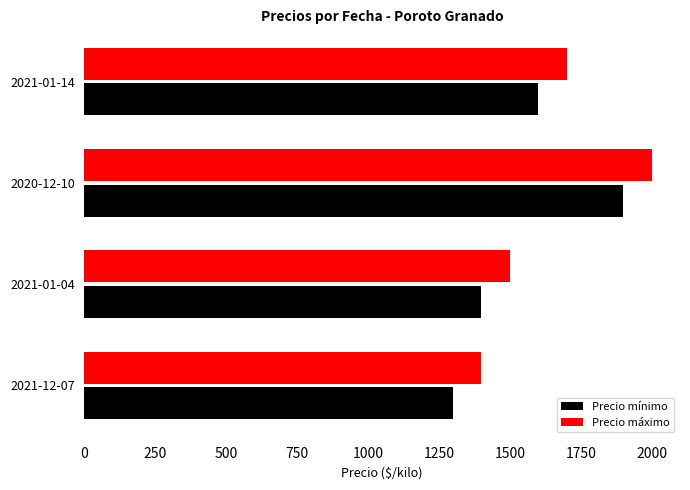

What are all the series names shown in the legend?

Precio mínimo, Precio máximo